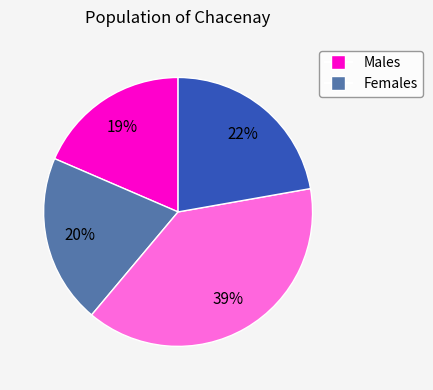

Is there any slice that represents more than half of the pie?

No